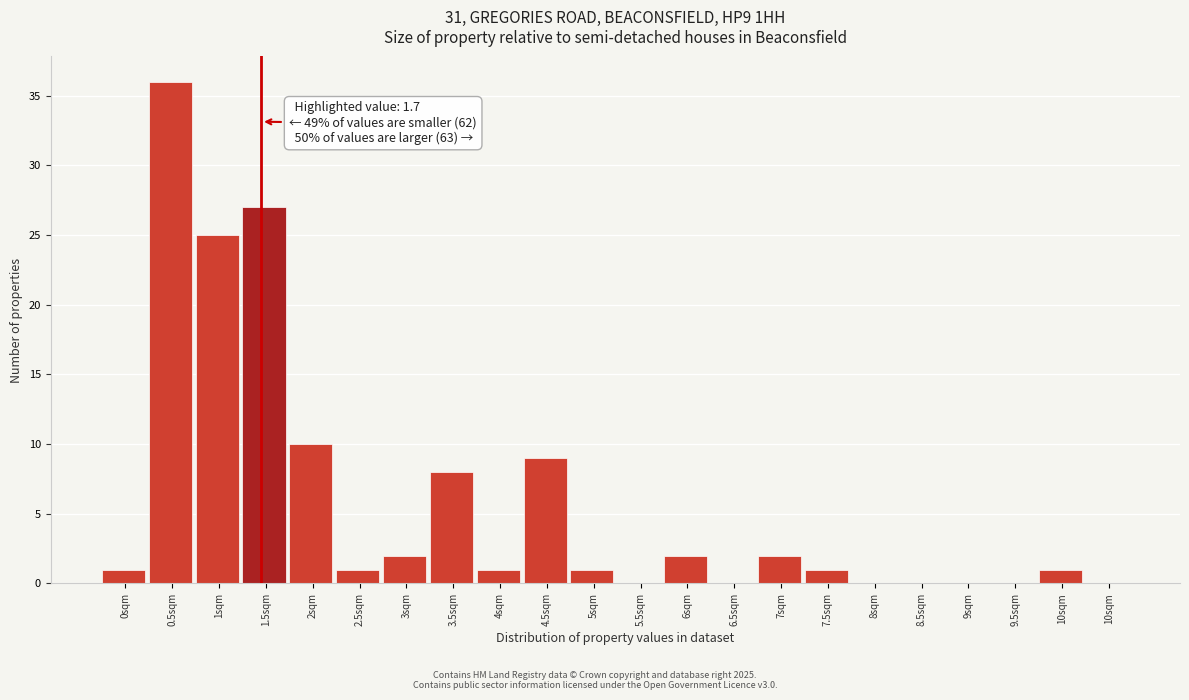

Are the bars horizontal?

No